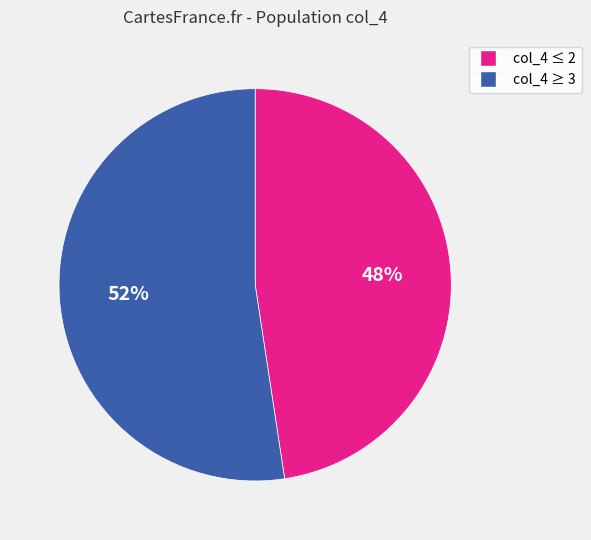

Is there a majority slice in this chart?

Yes